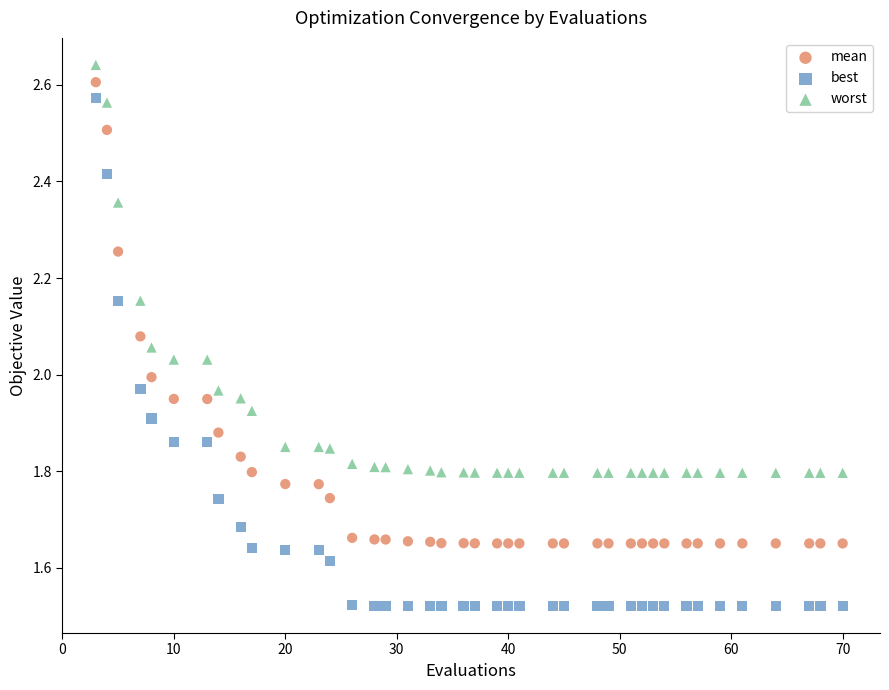

Across all data points, what is the range of X values (max minus min)?

67.0